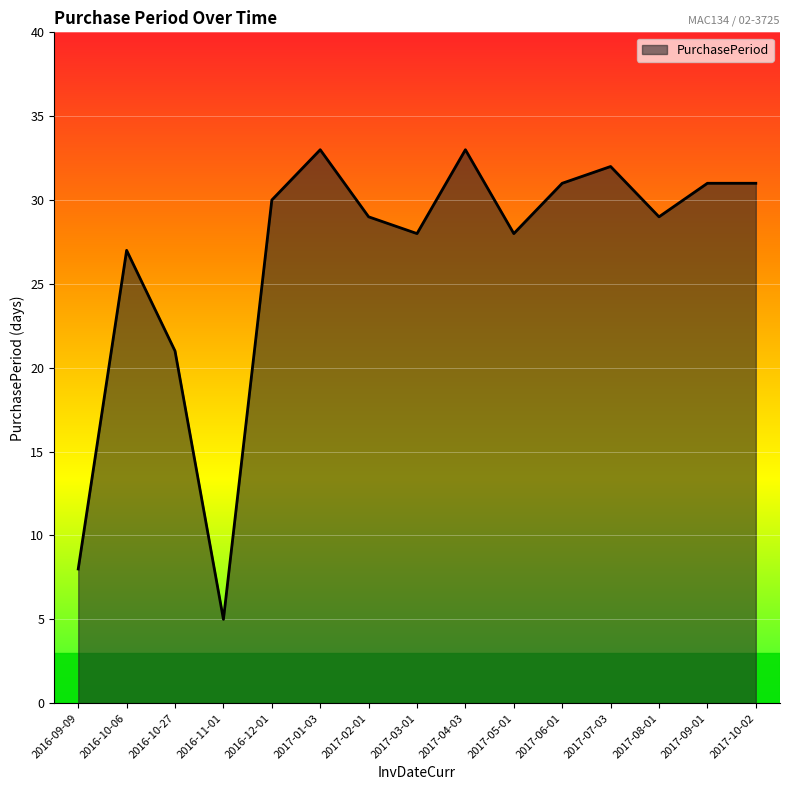

At which category does the chart reach its minimum across all series?

2016-11-01